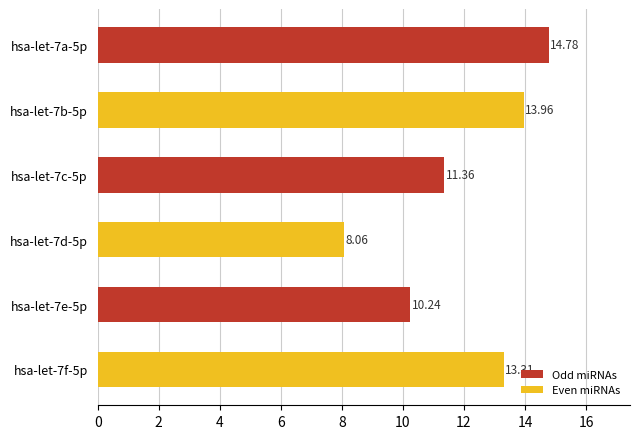

List the labels in order of value, smallest first.

hsa-let-7d-5p, hsa-let-7e-5p, hsa-let-7c-5p, hsa-let-7f-5p, hsa-let-7b-5p, hsa-let-7a-5p